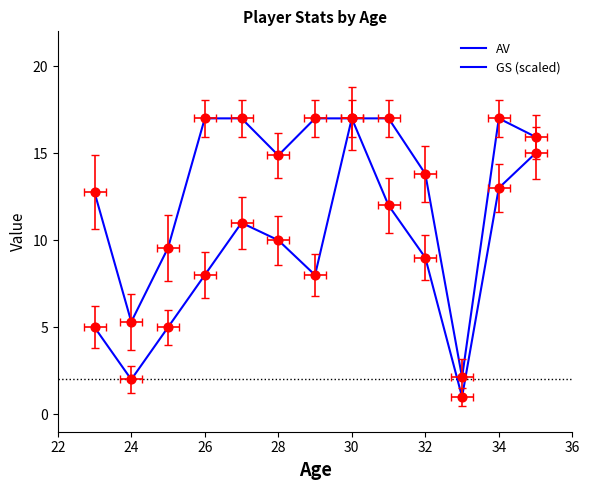

What are all the series names shown in the legend?

AV, GS (scaled)